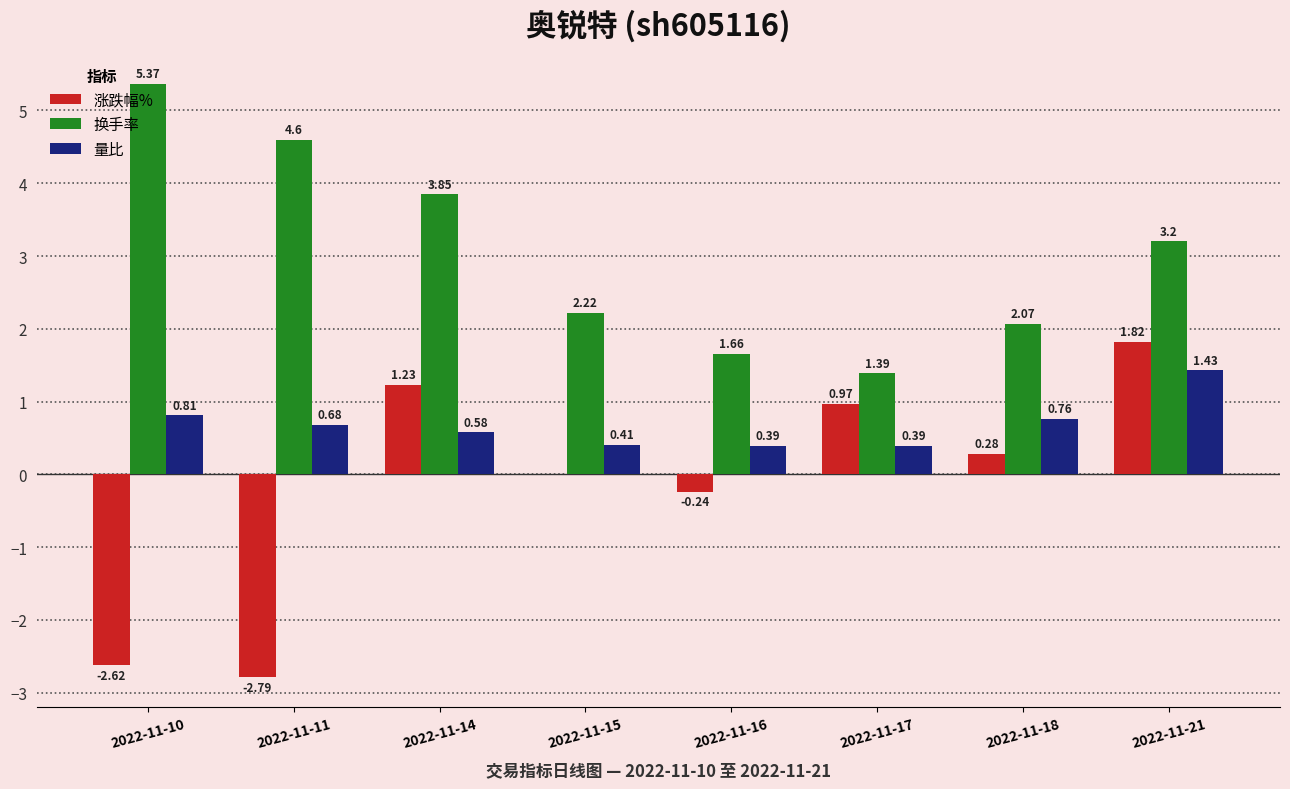

What is the sum of the 涨跌幅% values at 2022-11-10 and 2022-11-16?

-2.9